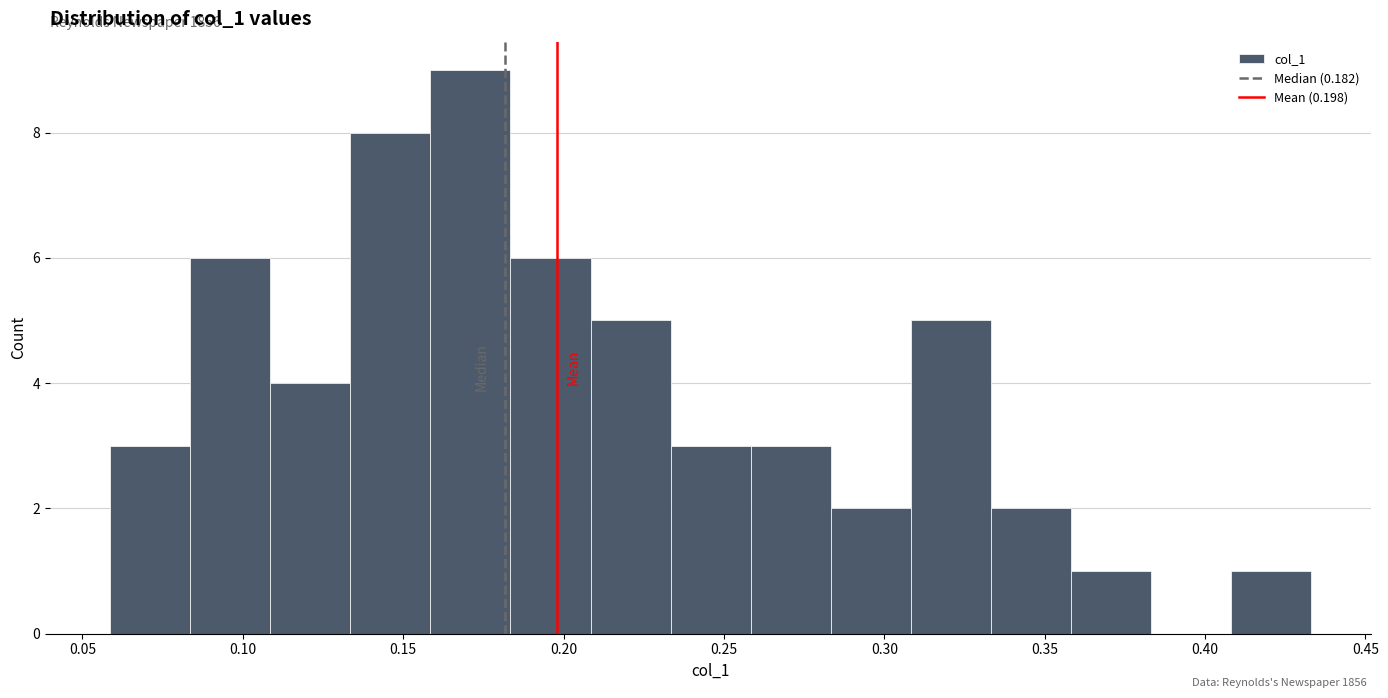

Over which range of the x-axis is the bar tallest?

0.160 to 0.185